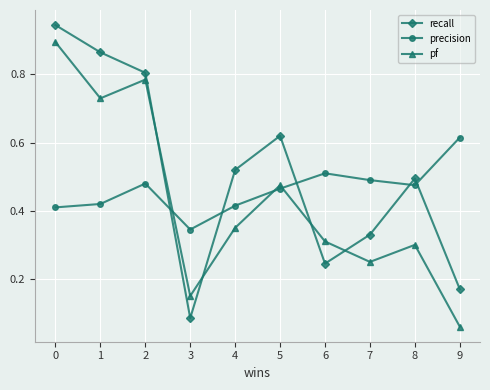

The value of precision at 2 is 0.7. True or false?

False